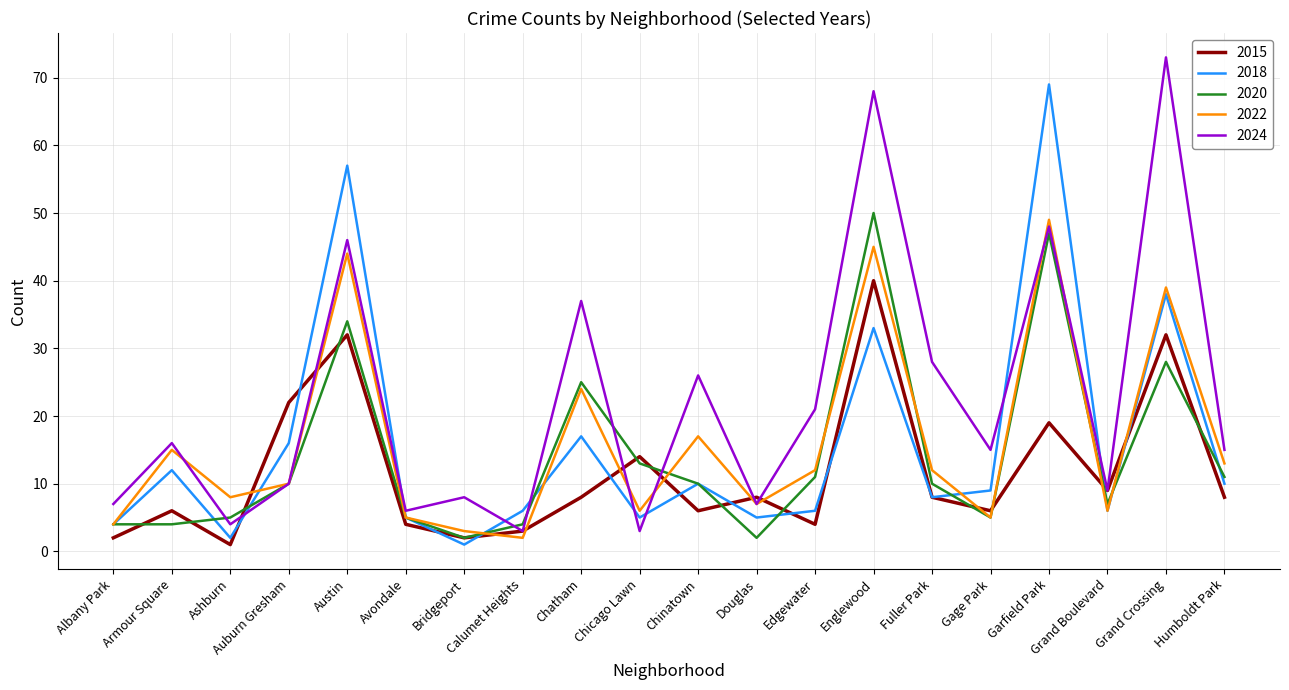

Is the value of 2022 at Avondale greater than the value of 2024 at Chatham?

No